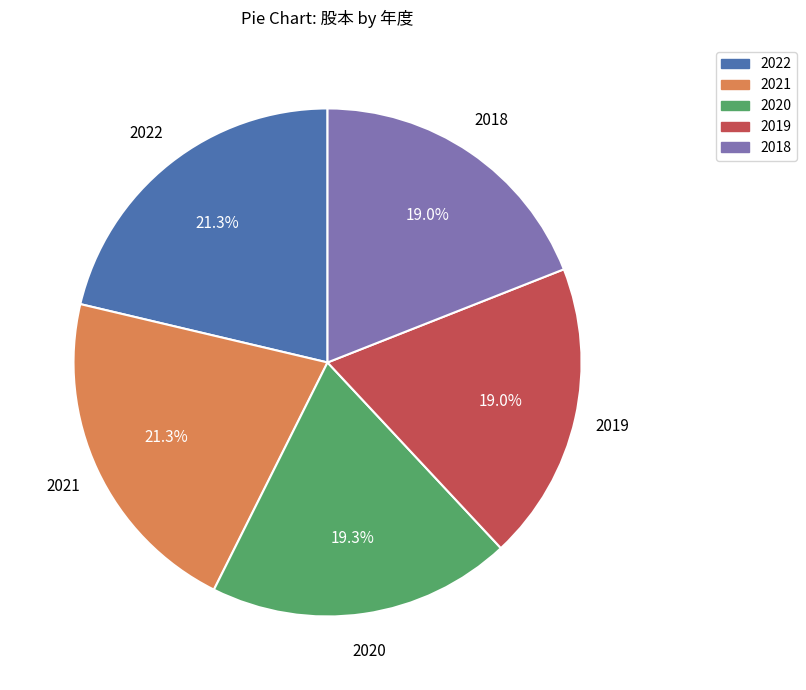

To the nearest percent, what is the average slice percentage?

20%